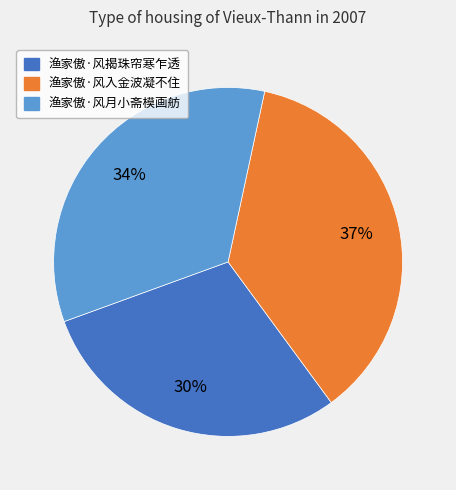

How many segments does this pie chart have?

3